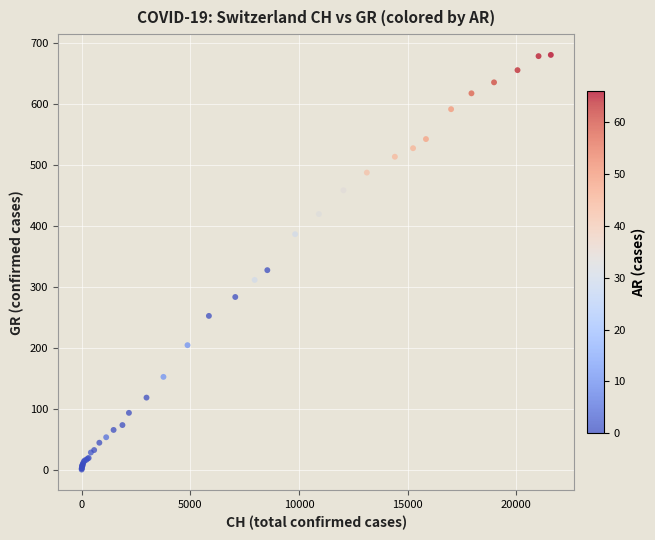

What Y value in the scatter plot is closest to 340?

327